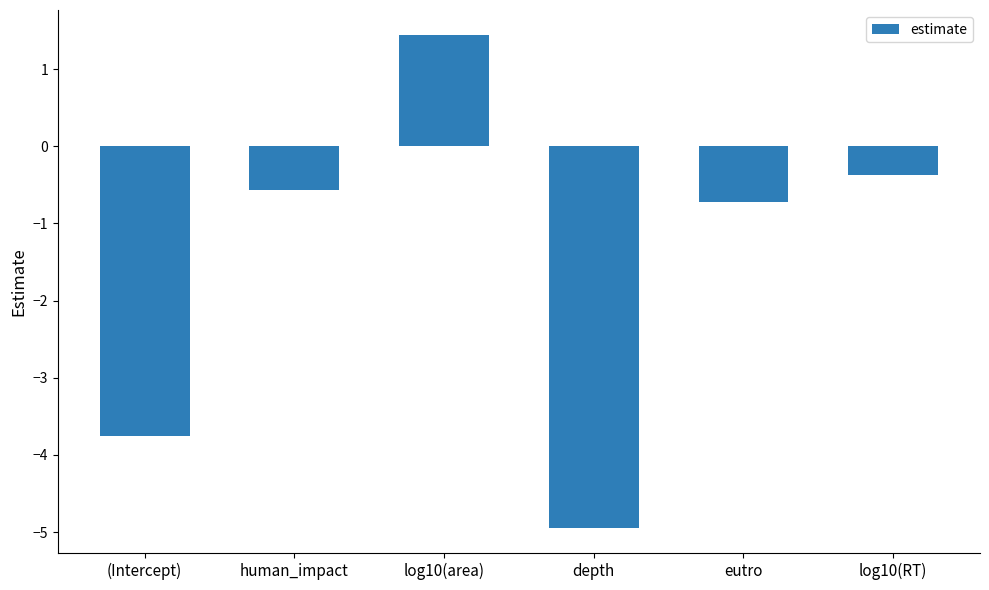

At which category does the chart reach its peak across all series?

log10(area)